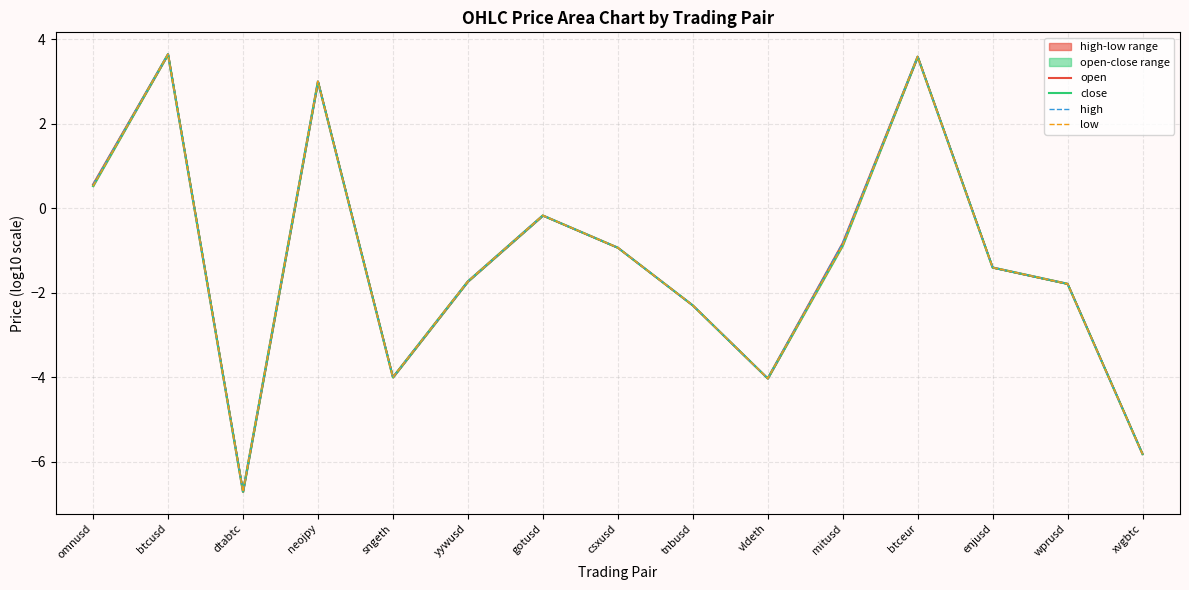

Is it true that open equals -0.4 at mitusd?

False